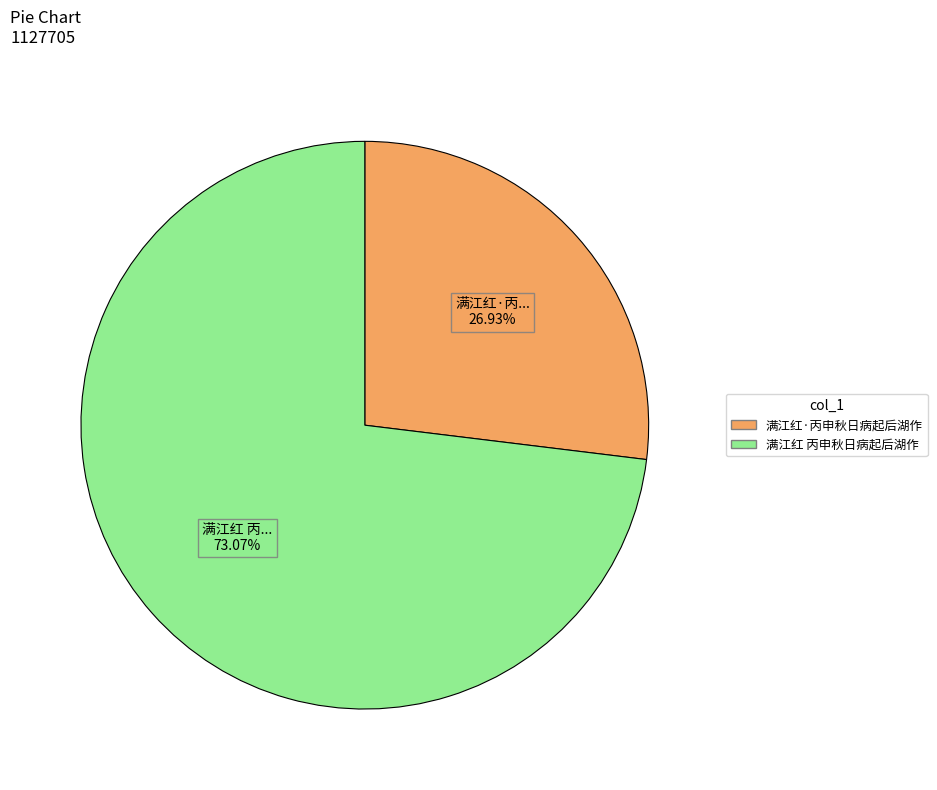

To the nearest percent, what is the average slice percentage?

50%